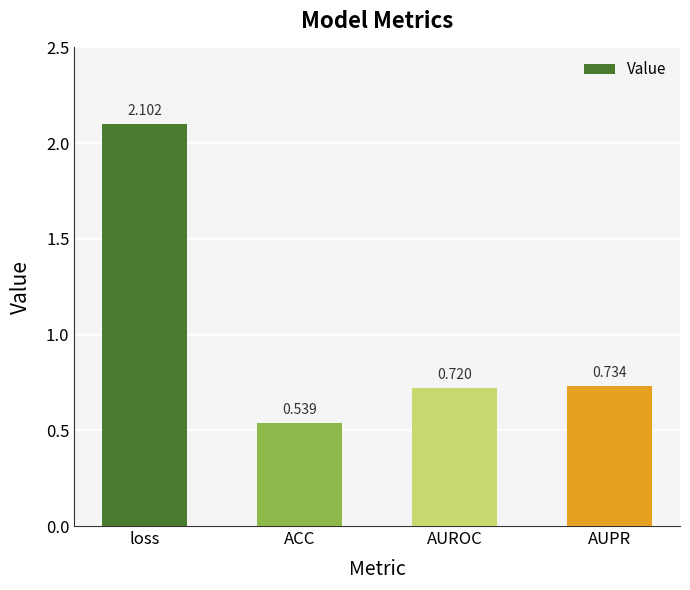

Rank the categories by value from highest to lowest.

loss, AUPR, AUROC, ACC